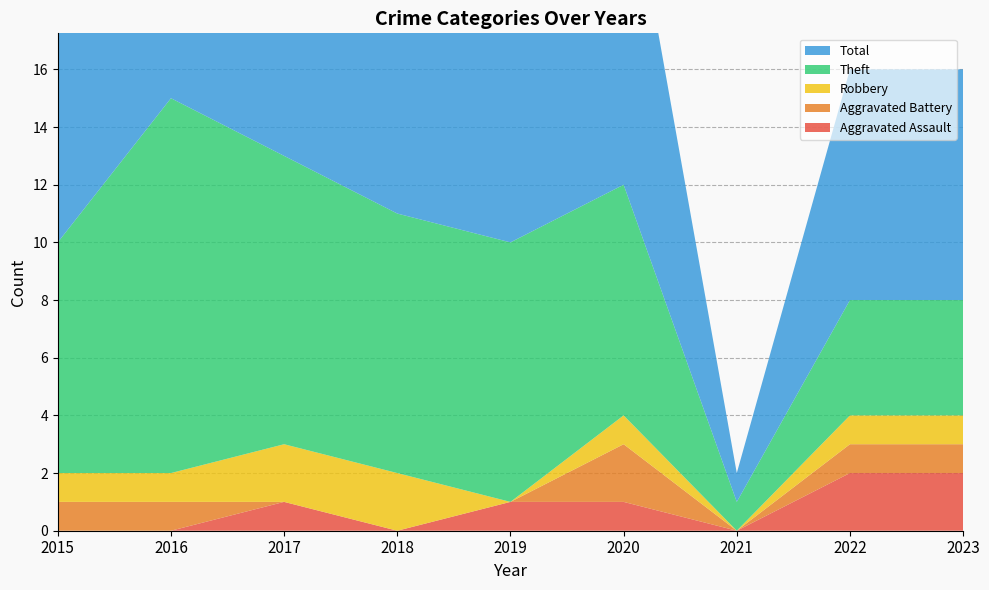

Reading right to left, extract all data points from this chart.

Aggravated Assault: 2023=2	2022=2	2021=0	2020=1	2019=1	2018=0	2017=1	2016=0	2015=0
Aggravated Battery: 2023=1	2022=1	2021=0	2020=2	2019=0	2018=0	2017=0	2016=1	2015=1
Robbery: 2023=1	2022=1	2021=0	2020=1	2019=0	2018=2	2017=2	2016=1	2015=1
Theft: 2023=4	2022=4	2021=1	2020=8	2019=9	2018=9	2017=10	2016=13	2015=8
Total: 2023=8	2022=8	2021=1	2020=12	2019=10	2018=13	2017=13	2016=15	2015=10